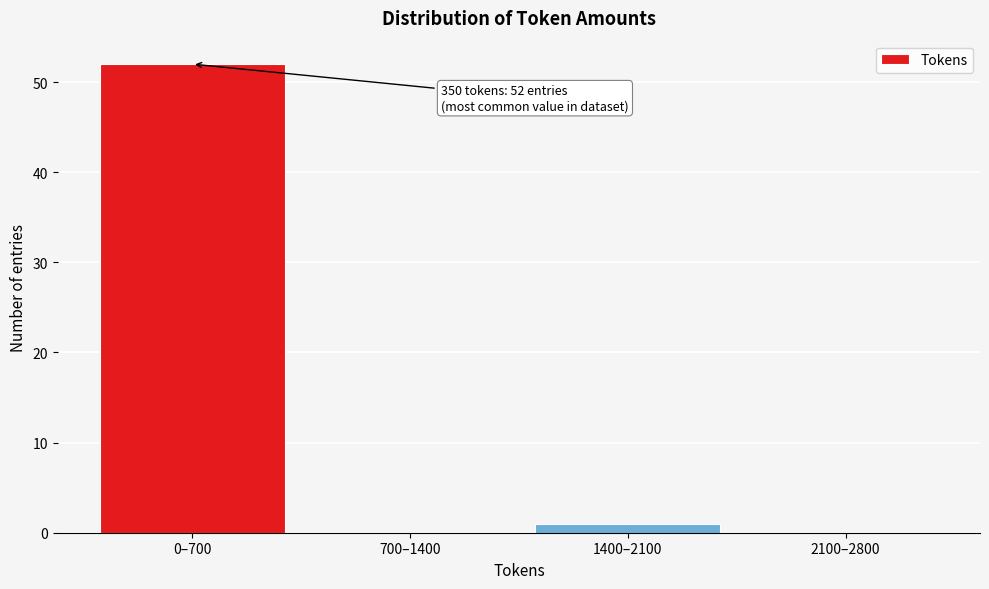

Which category has the highest value across all series?

0–700